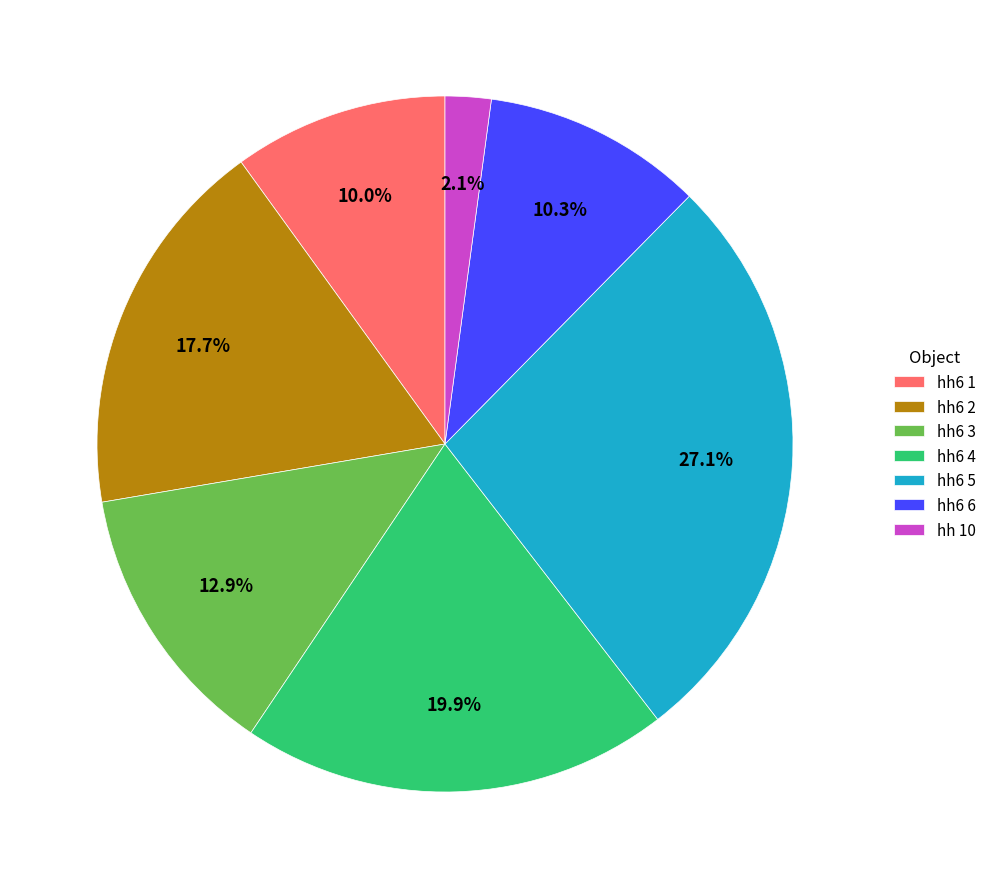

Is hh6 1 the majority of the pie?

No